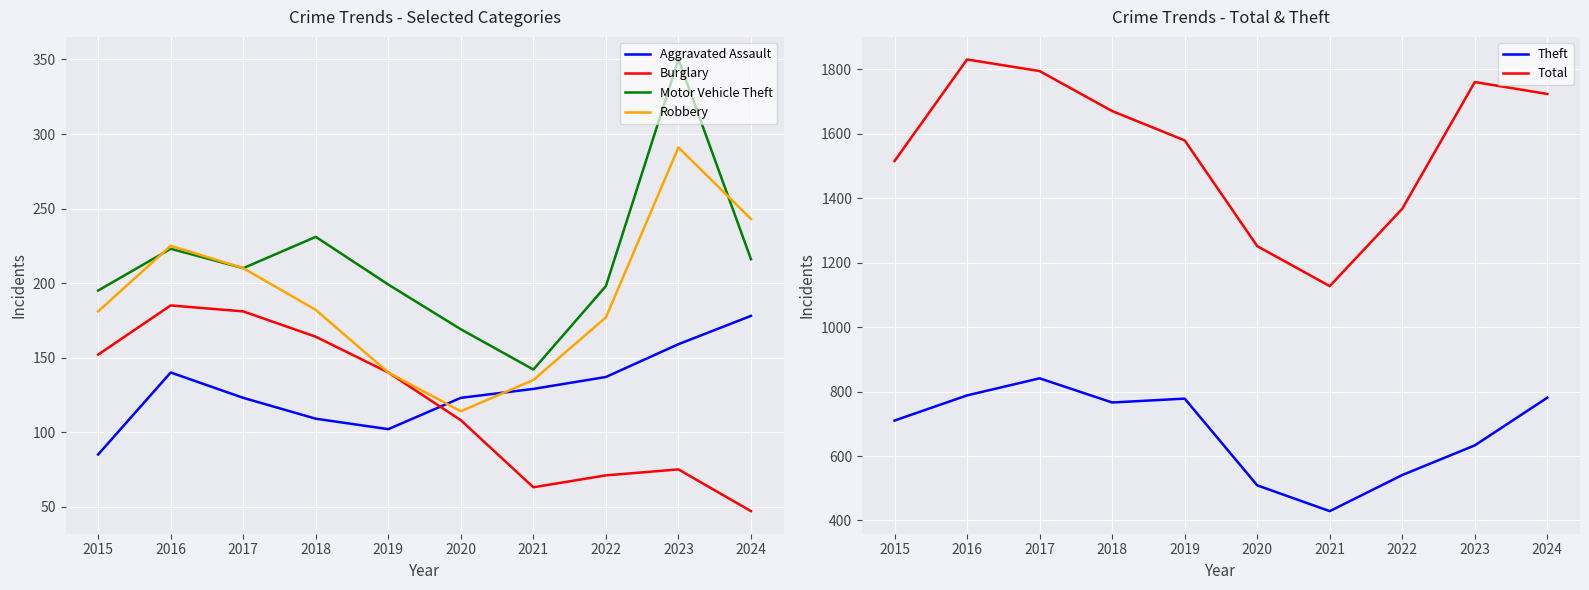

What is the sum of the Theft values at 2022 and 2020?

1050